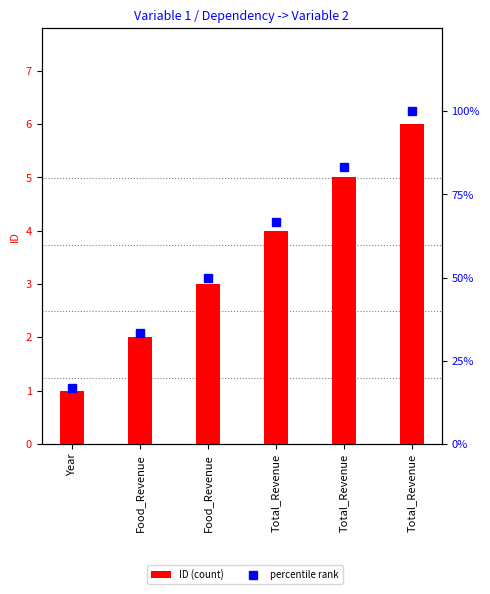

Does the chart contain any negative values?

No